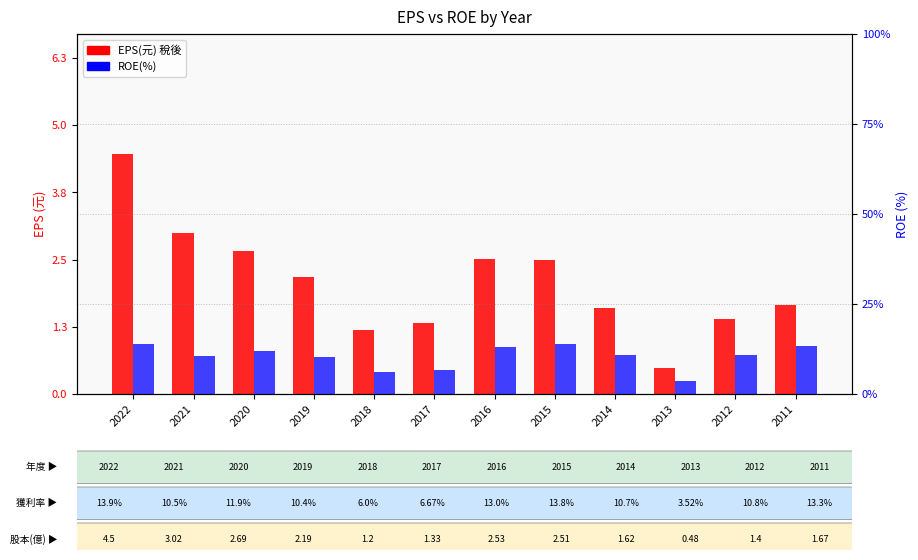

What is the difference between the EPS(元) 稅後 values at 2015 and 2020?

0.2